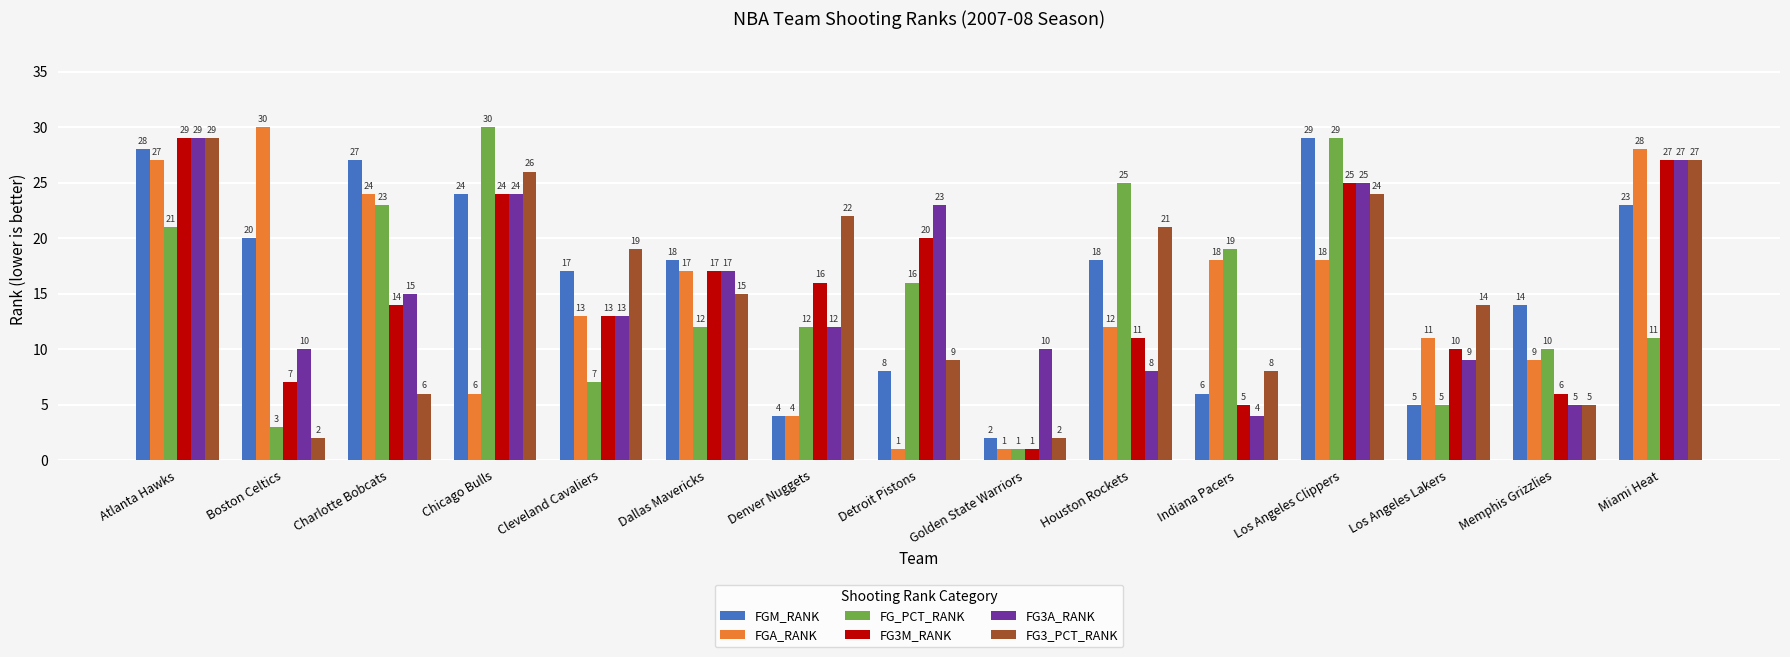

What is the difference between the second highest and minimum values in the FG_PCT_RANK series?

28